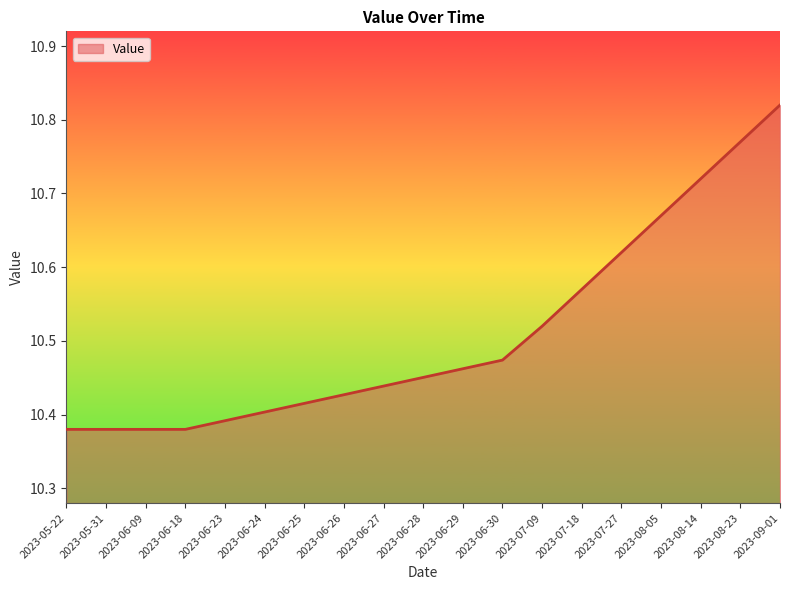

What is the change in value from 2023-05-31 to 2023-09-01?

+0.4